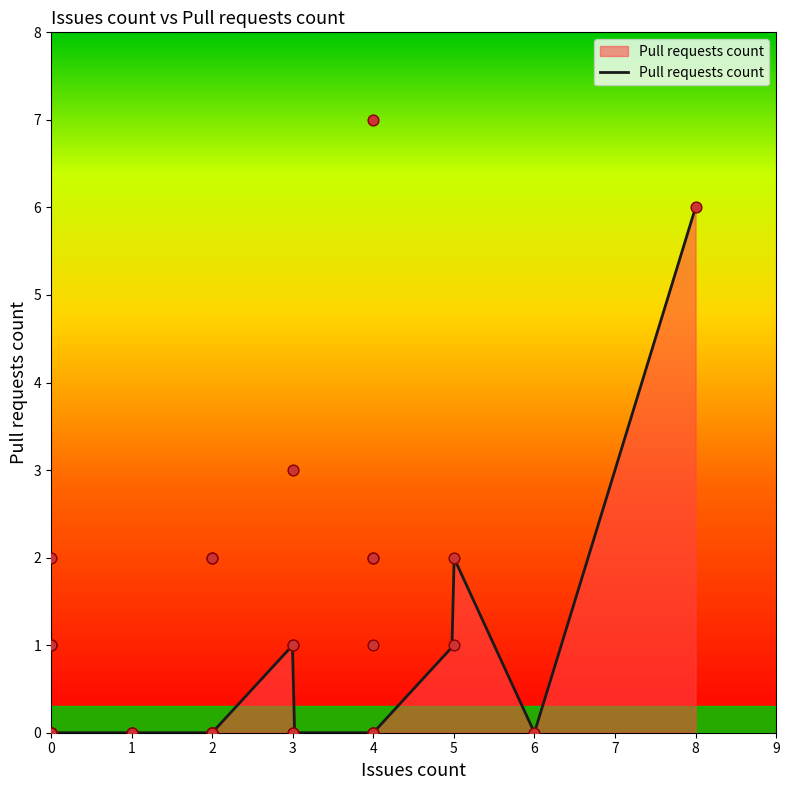

Between 0 and 2, which is larger?

2